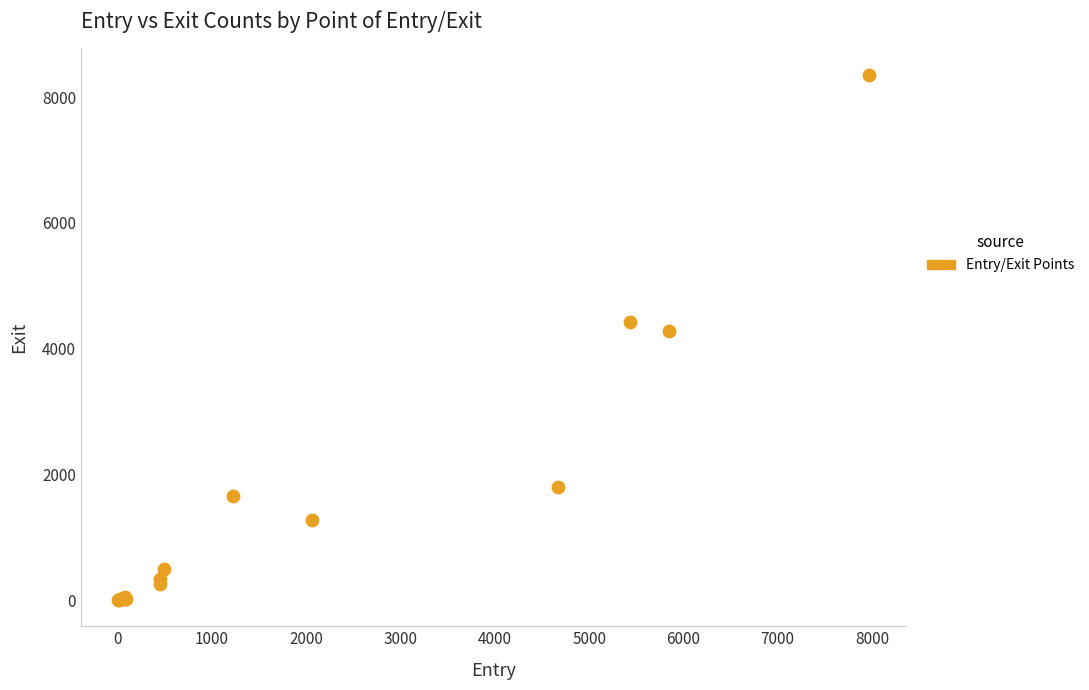

What Y value in the scatter plot is closest to 4181?

4279